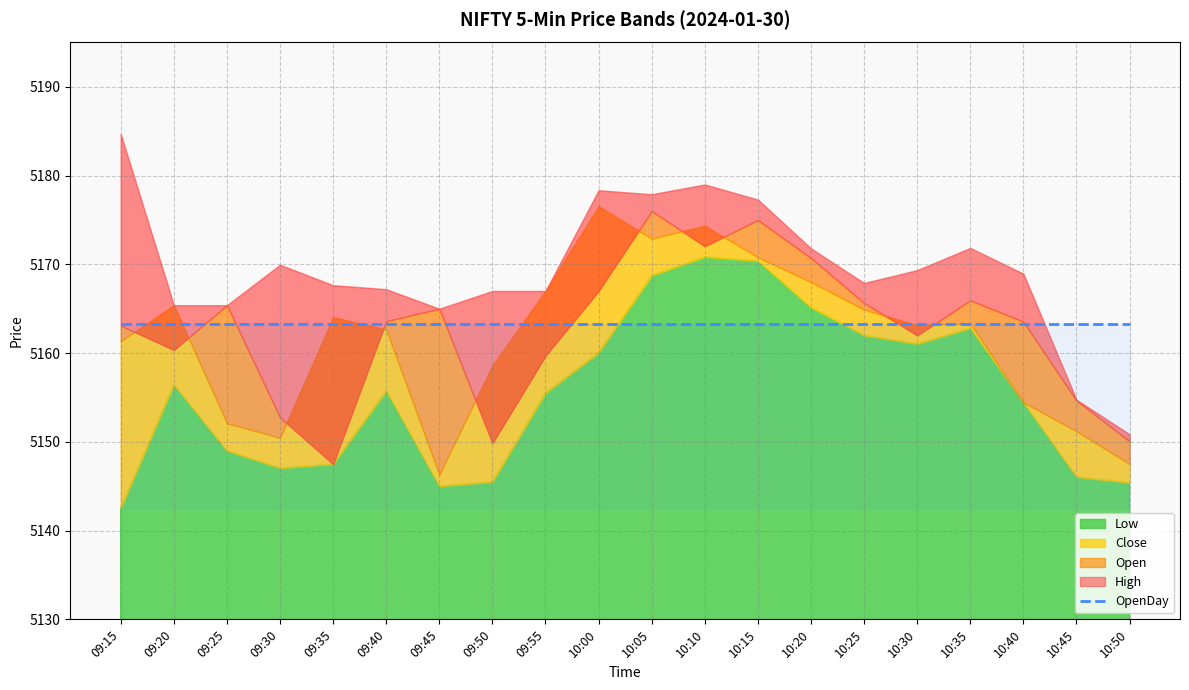

What is the difference between the highest and lowest values at 09:40?

11.4